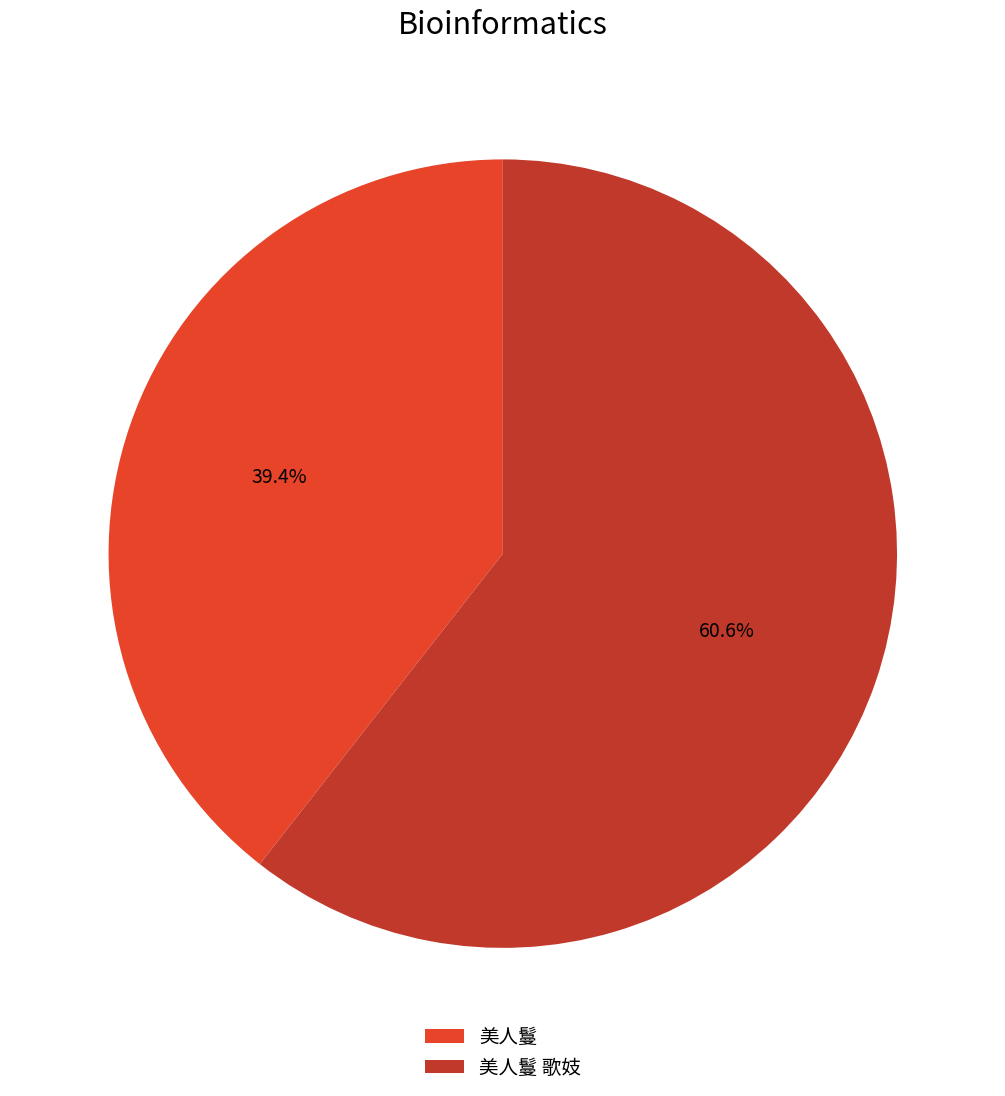

To the nearest percent, what is the difference between the 美人鬘 and 美人鬘 歌妓 slice percentages?

21%